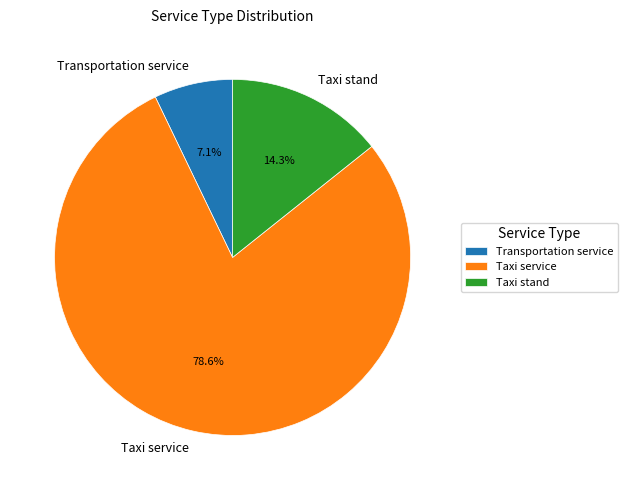

Rank the categories by value from lowest to highest.

Transportation service, Taxi stand, Taxi service